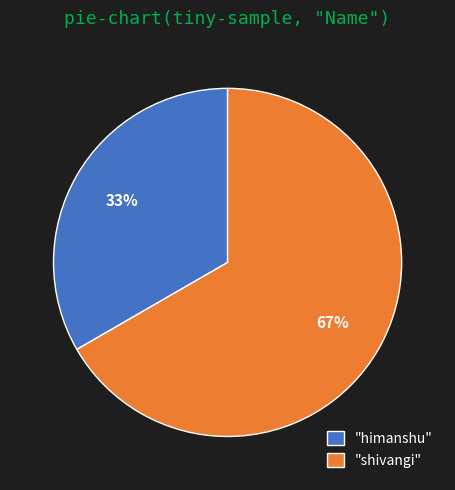

How many segments does this pie chart have?

2